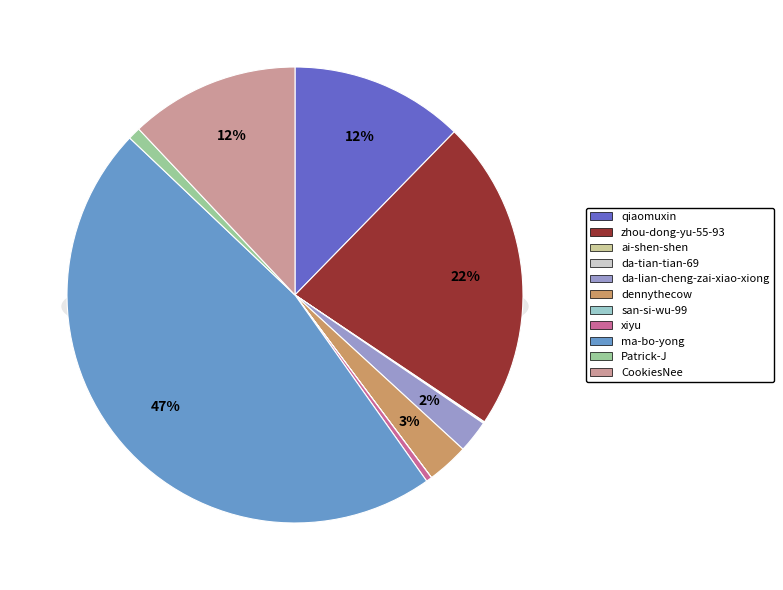

The dennythecow slice represents 13% of the pie. True or false?

False